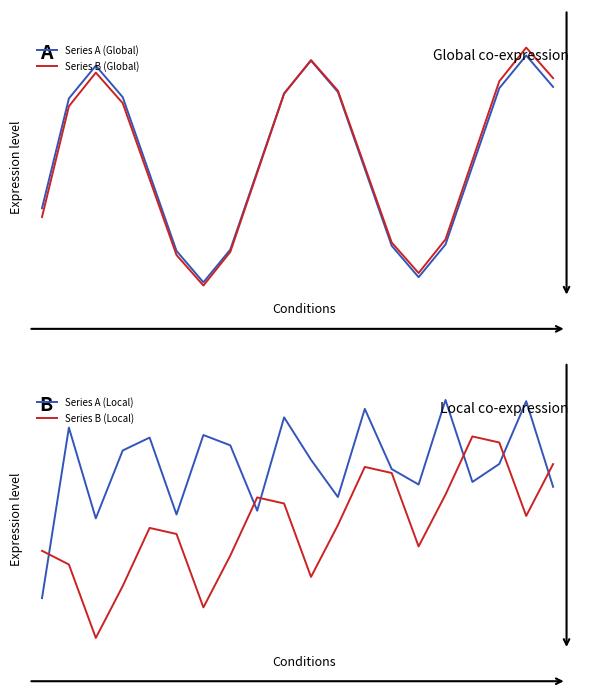

At which category does Series B (Local) reach its first local valley?

2